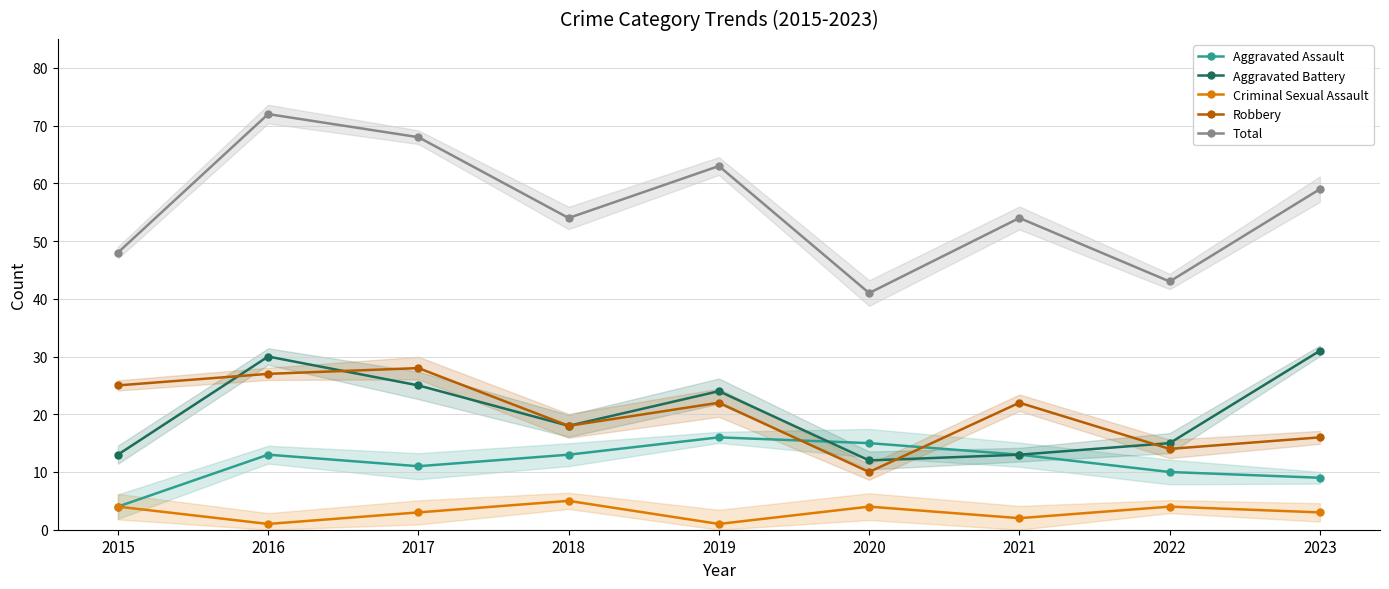

What is the sum of the Aggravated Battery values at 2022 and 2019?

39